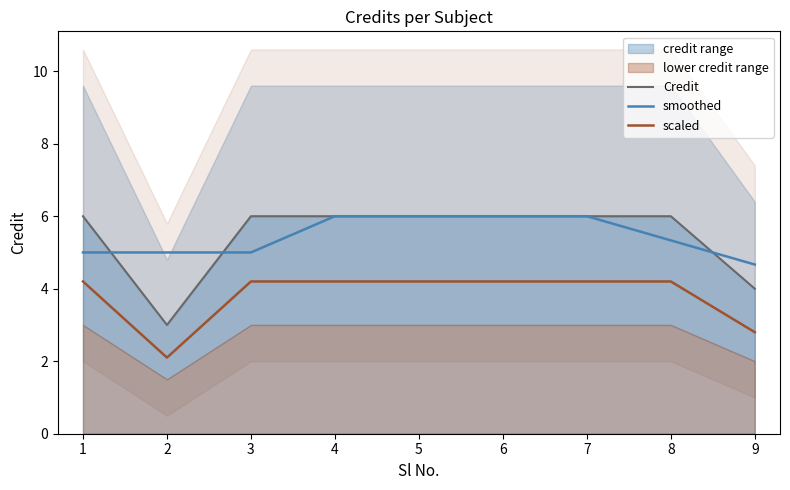

What value does the Credit series have at 3?

6.0